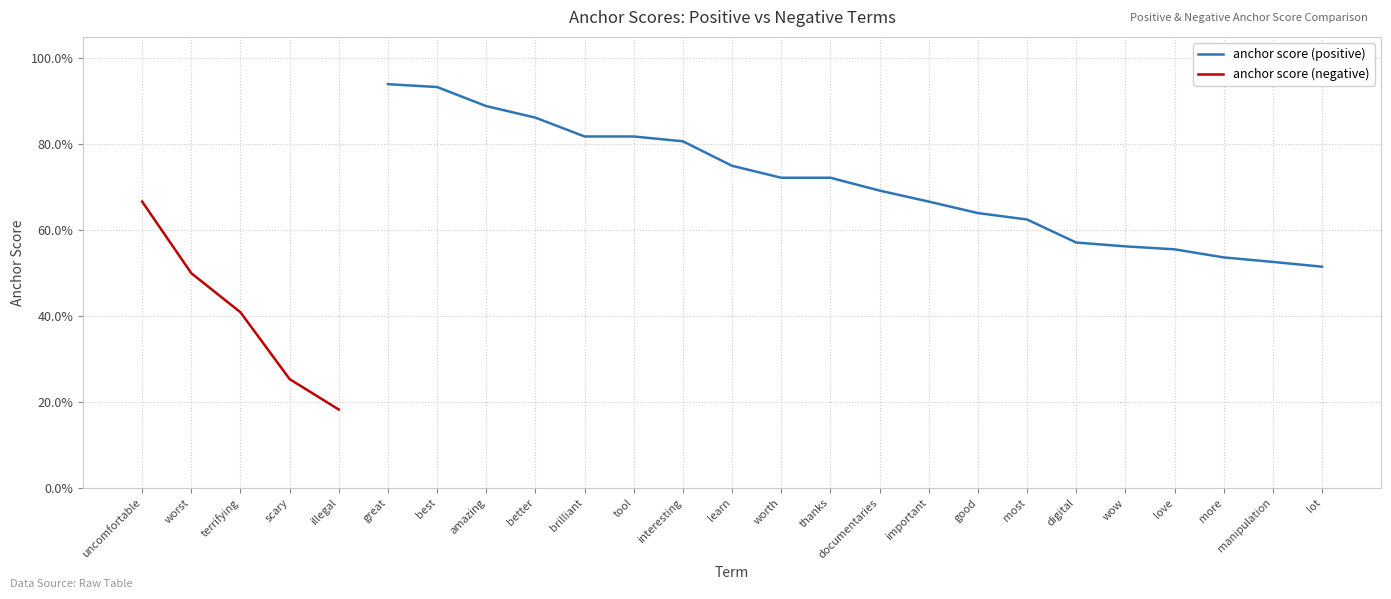

What is the value of the 3rd point from the left?

0.9